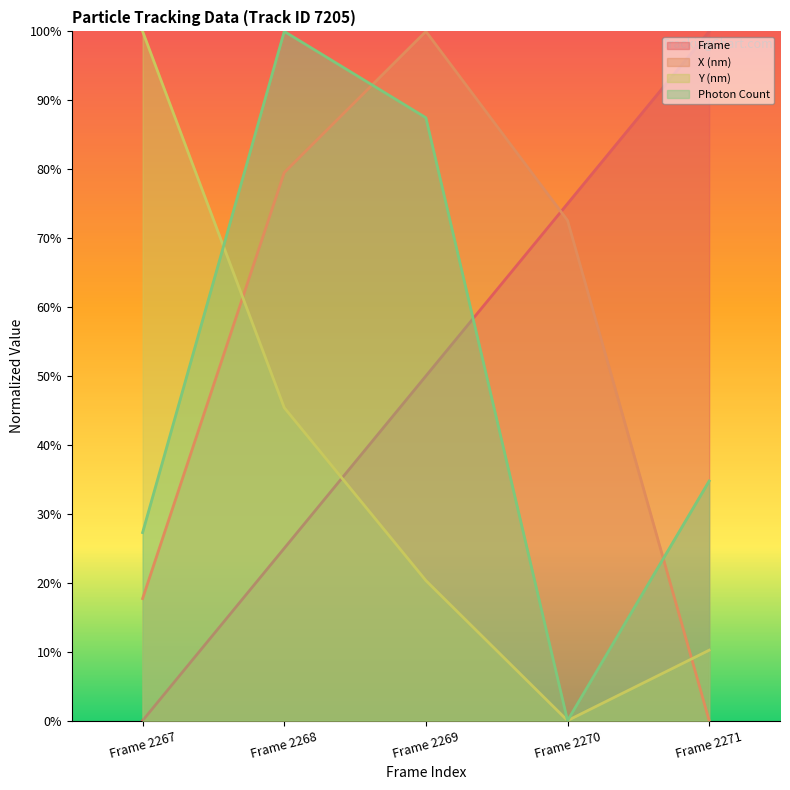

What is the value of the X (nm) point at the 3rd from the left?

100.0